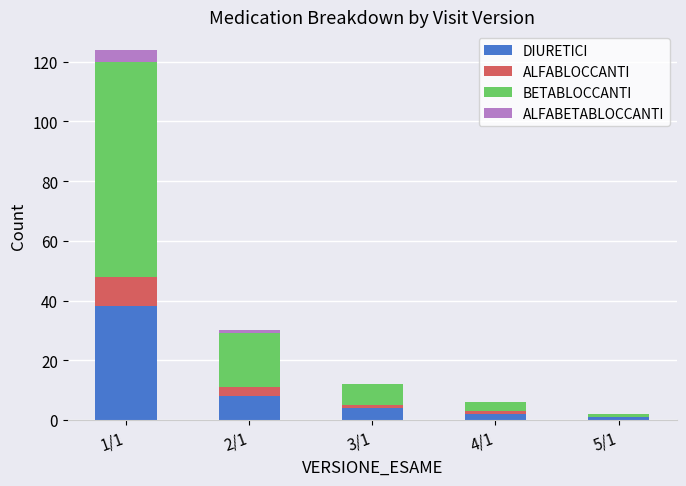

What is the maximum value for DIURETICI?

38